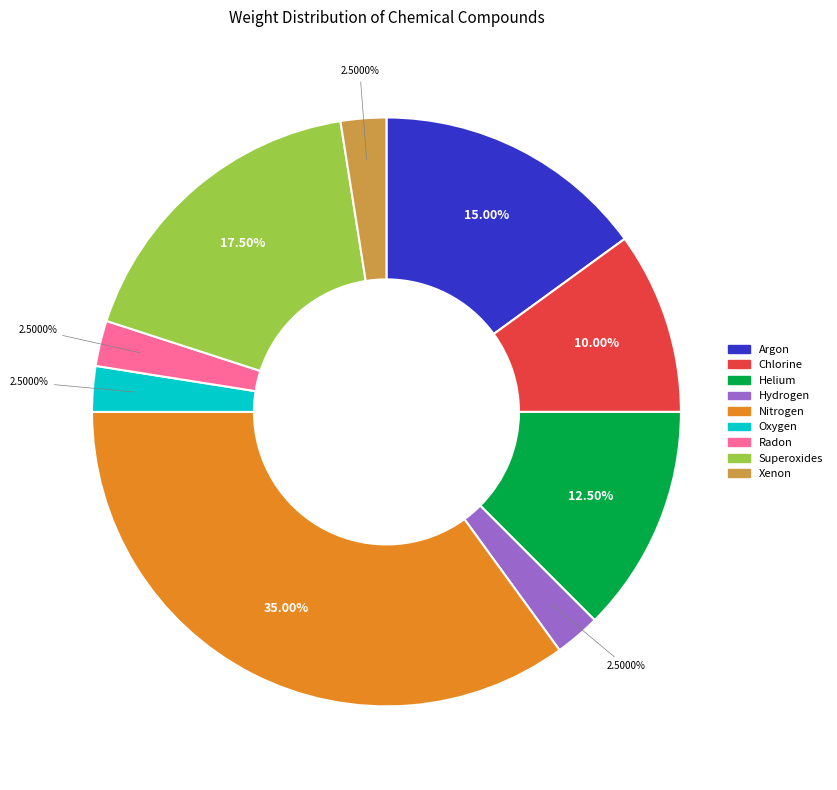

To the nearest percent, what is the difference between the Hydrogen and Nitrogen slice percentages?

32%